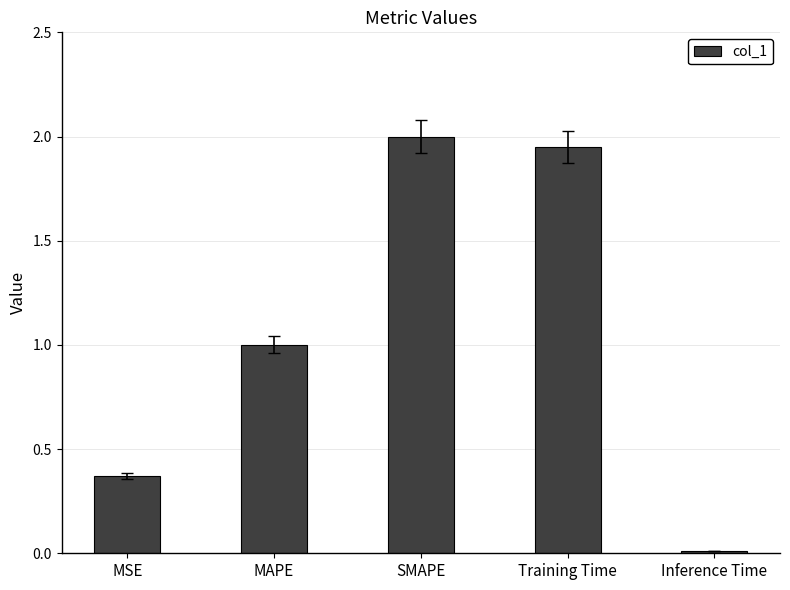

What is the greatest value displayed?

2.0